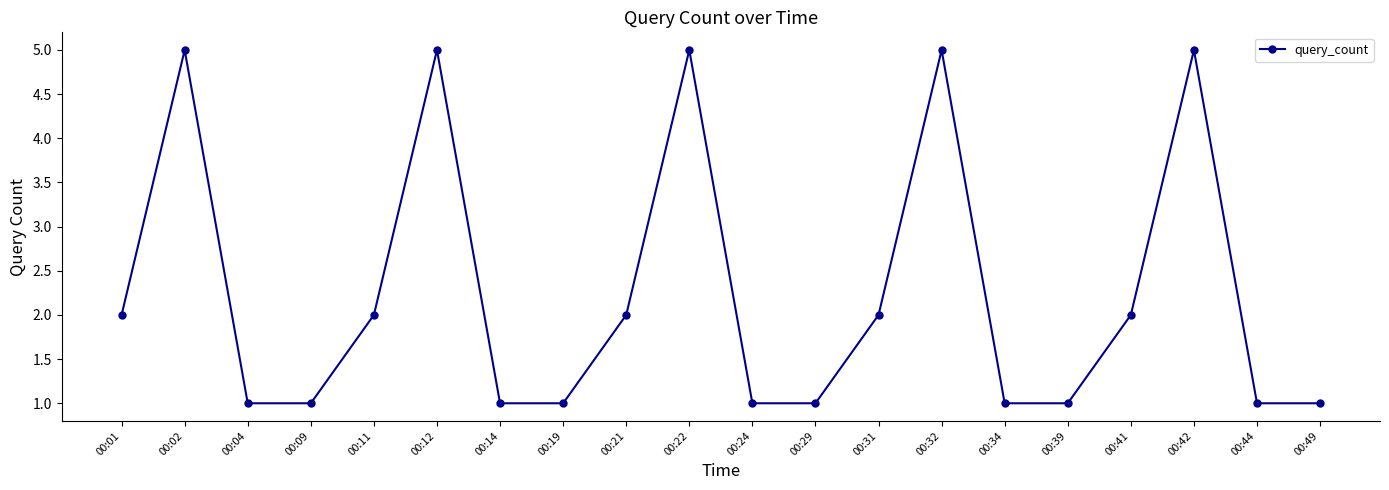

Does the chart have visible grid lines?

No